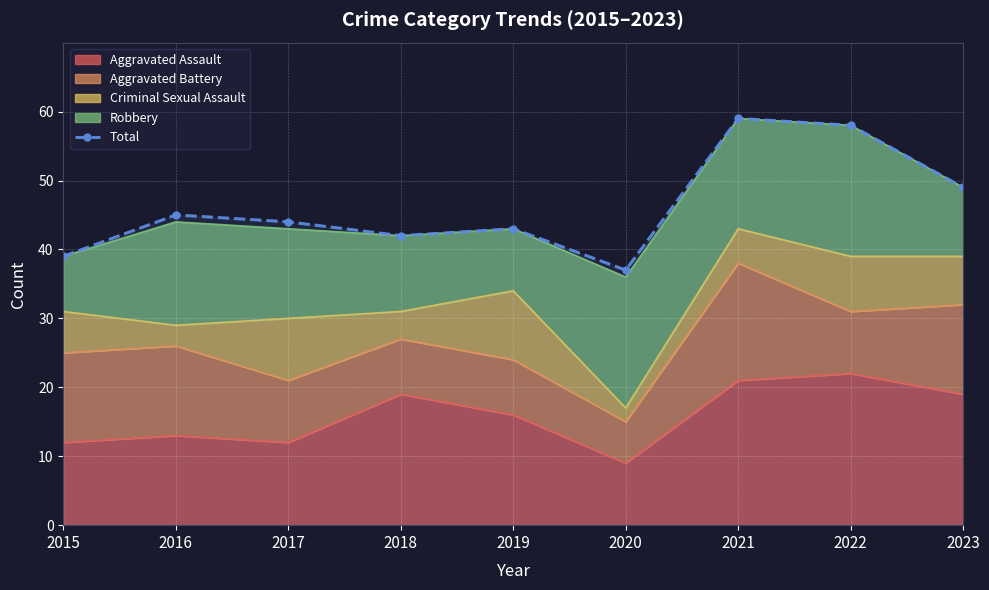

Reading right to left, list all the values displayed in this chart.

2023=49	2022=58	2021=59	2020=37	2019=43	2018=42	2017=44	2016=45	2015=39